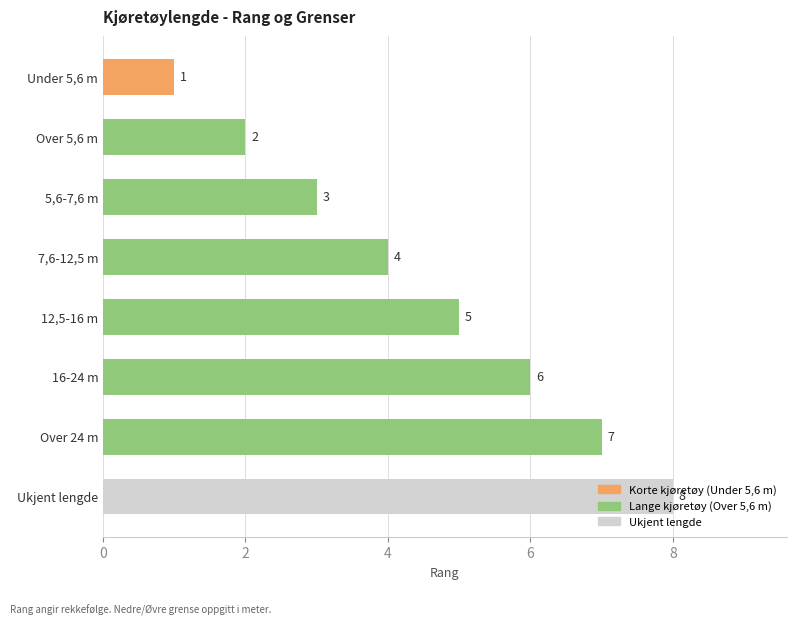

Which has a higher value, 12,5-16 m or 7,6-12,5 m?

12,5-16 m